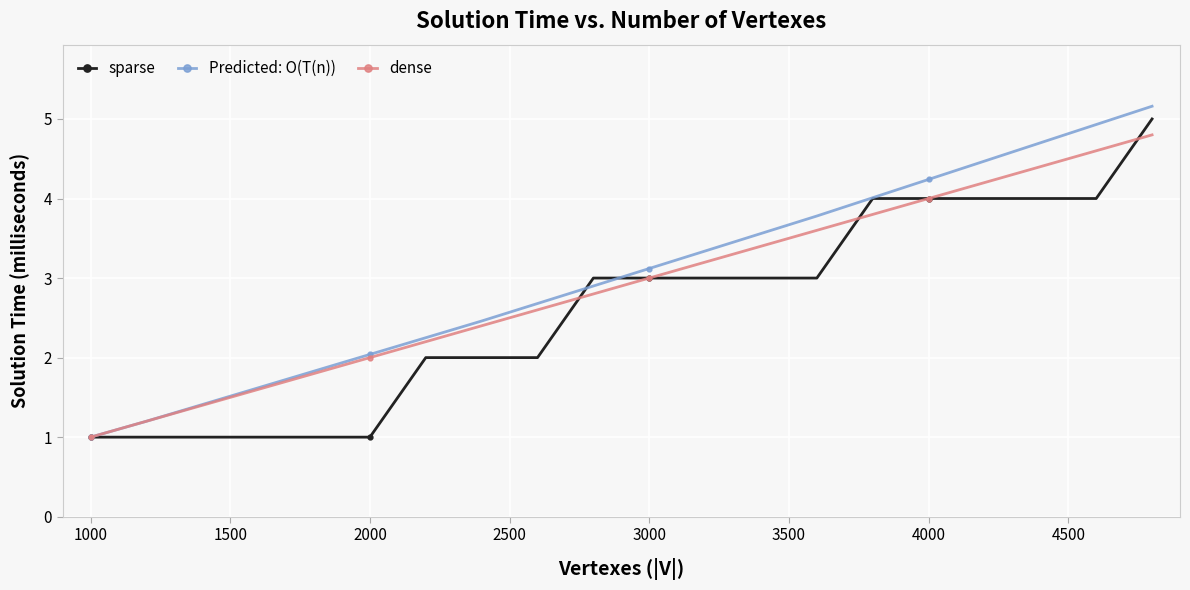

What is the maximum value for sparse?

5.0